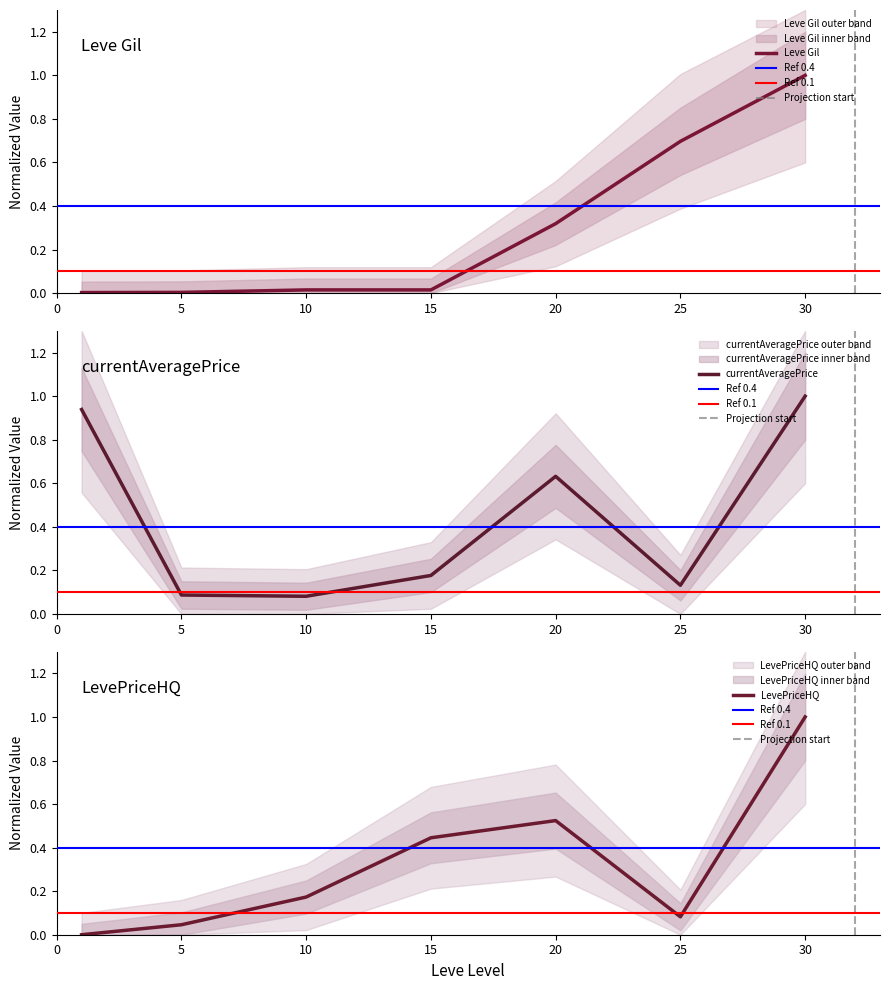

True or false: currentAveragePrice has more than 2 interior local peaks.

False